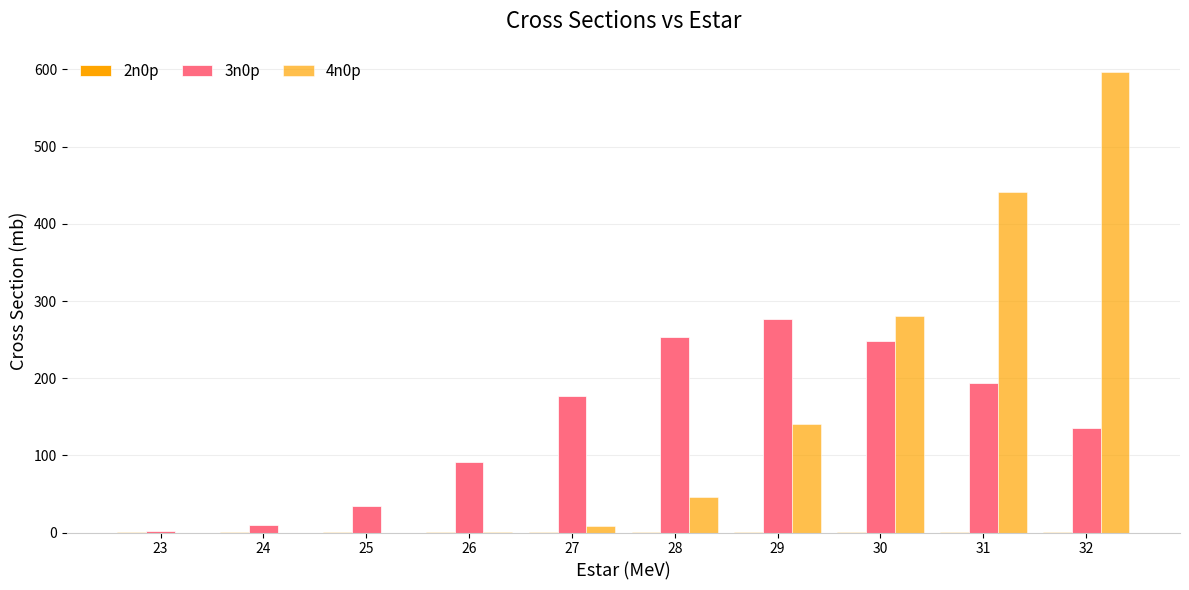

At which category is the sum across all series the highest?

32